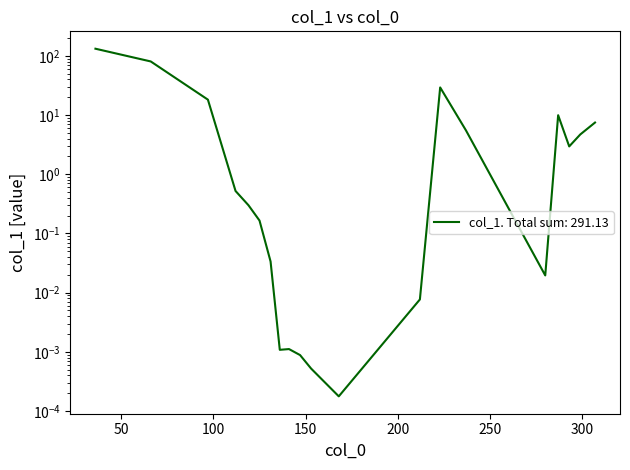

True or false: the data has more than 1 interior local peaks.

True